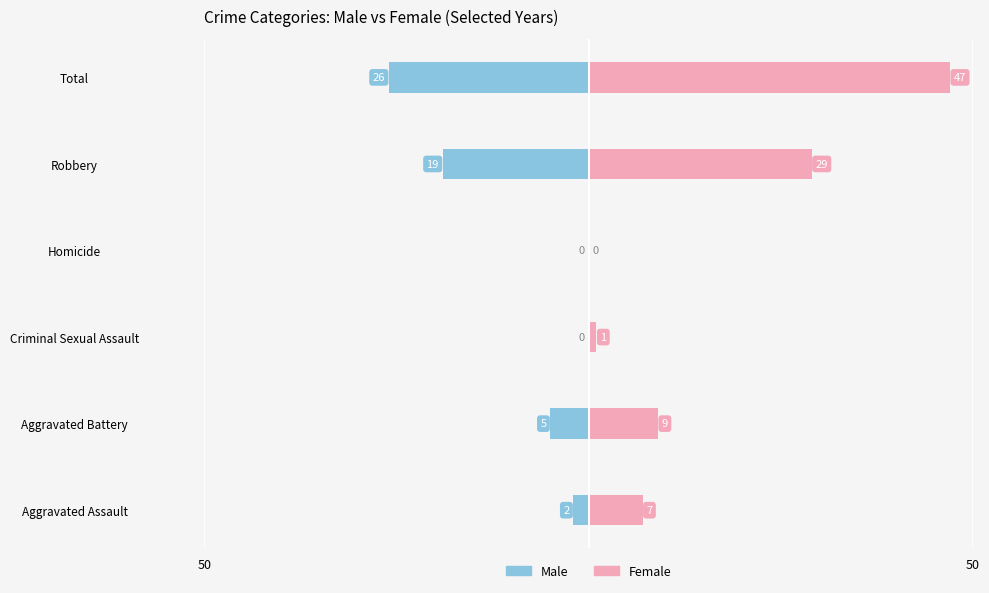

Which series has the largest total across all categories?

Female